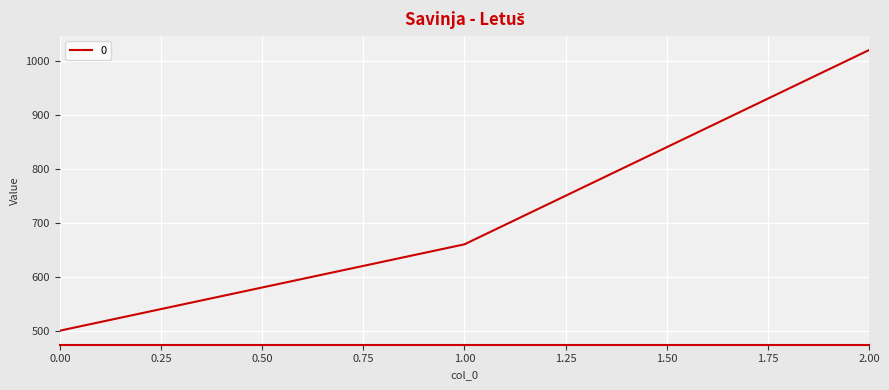

How many series are shown in this chart?

1